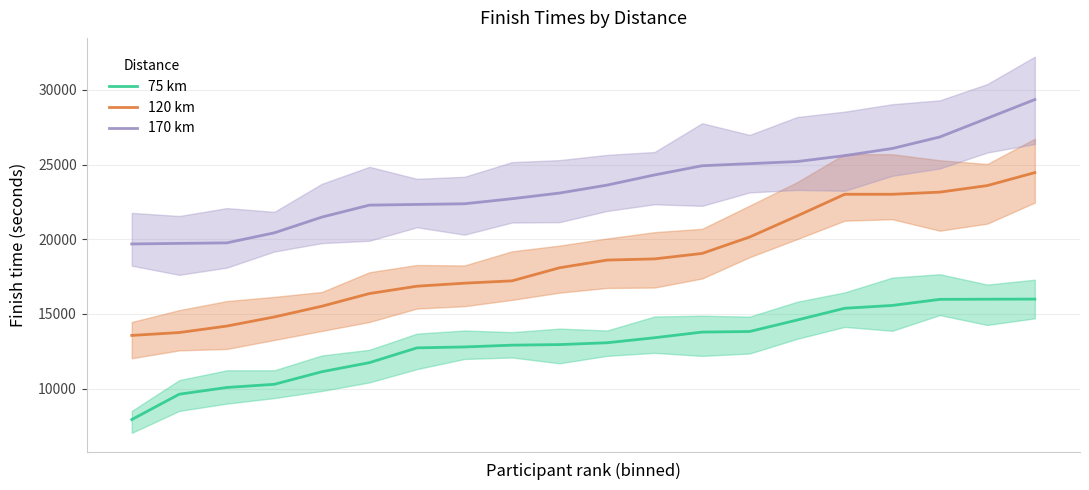

What is the value of the 170 km point at the 16th from the left?

25598.4